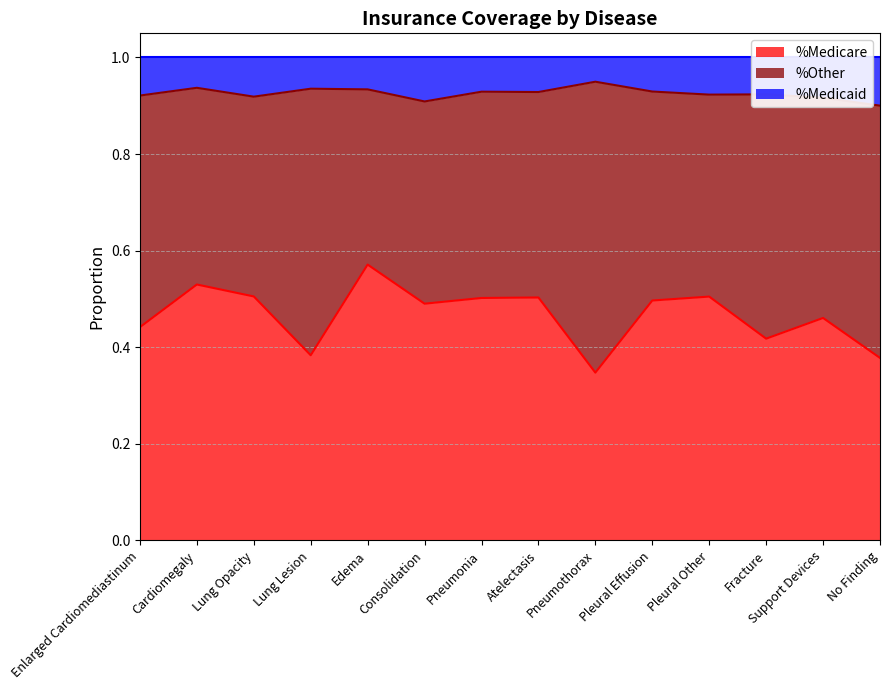

What is the label of the 5th point from the right?

Pleural Effusion